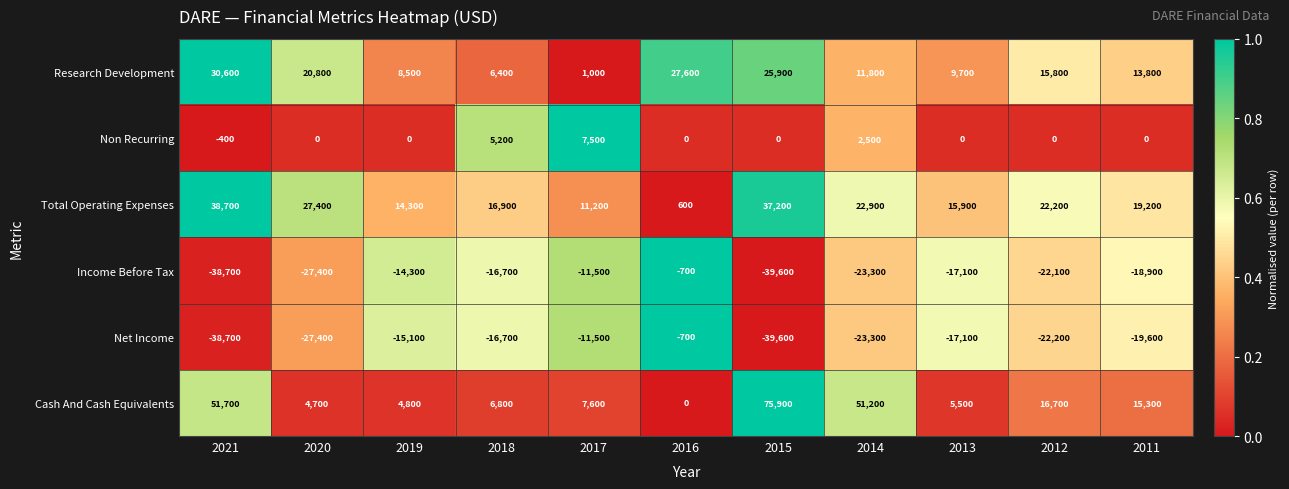

The value of Cash And Cash Equivalents at 2013 is 3698. True or false?

False